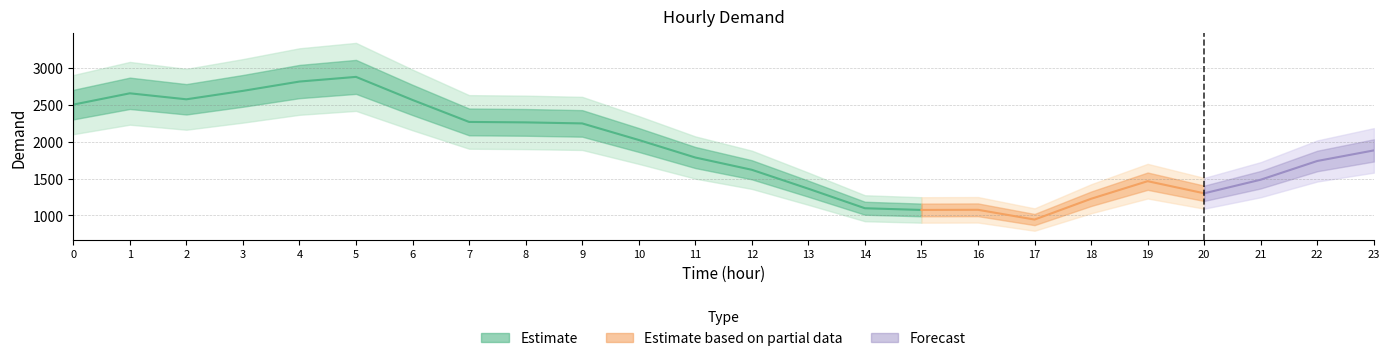

True or false: there are more than 0 points higher than both neighbors.

True